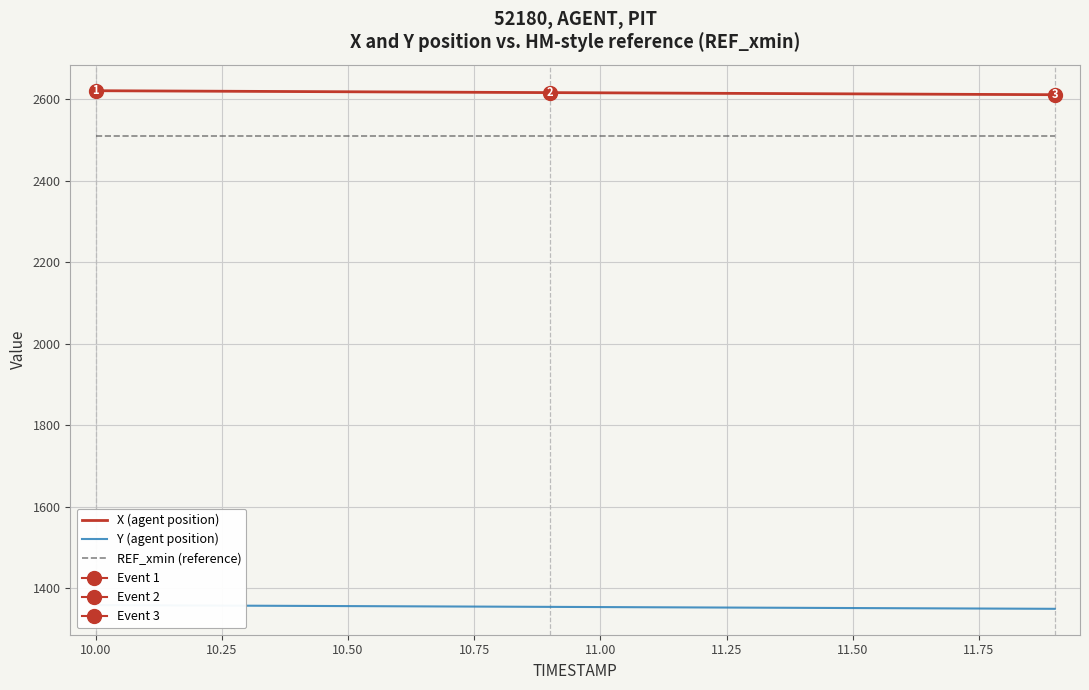

Is this an area chart (filled region under the line)?

No